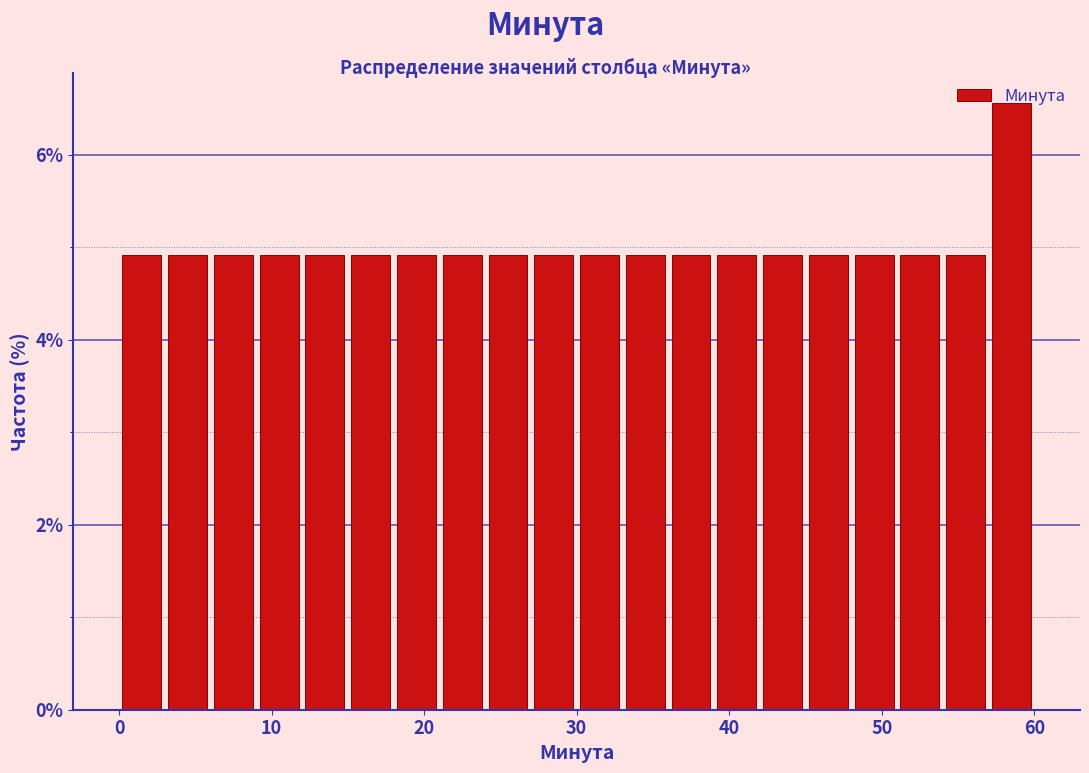

Around what value on the x-axis is the tallest bar? Give the approximate position of its centre, as read against the axis.

59